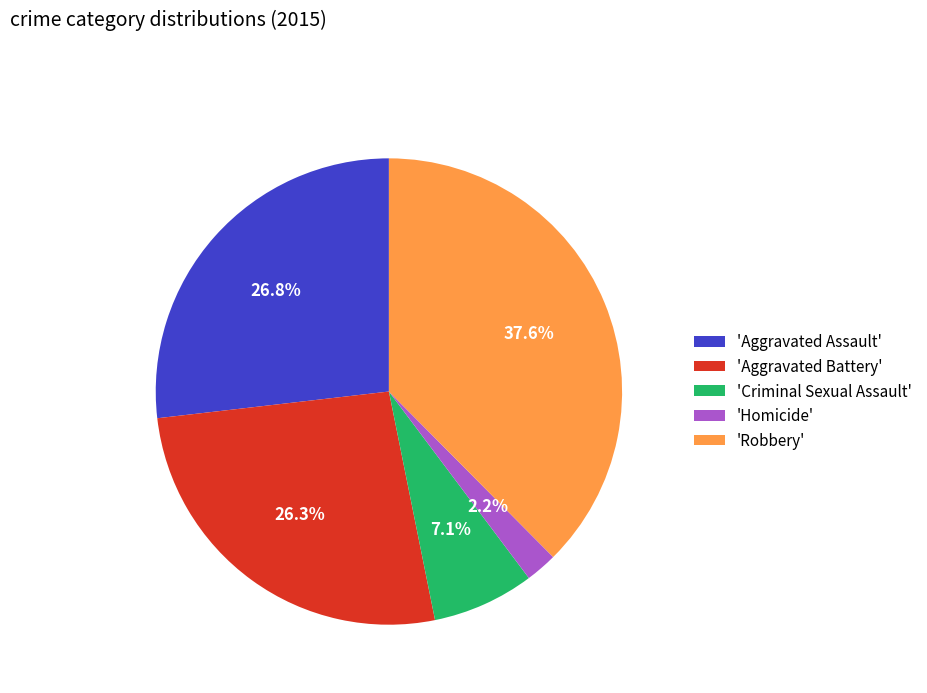

What is the smallest slice in the pie chart?

'Homicide'